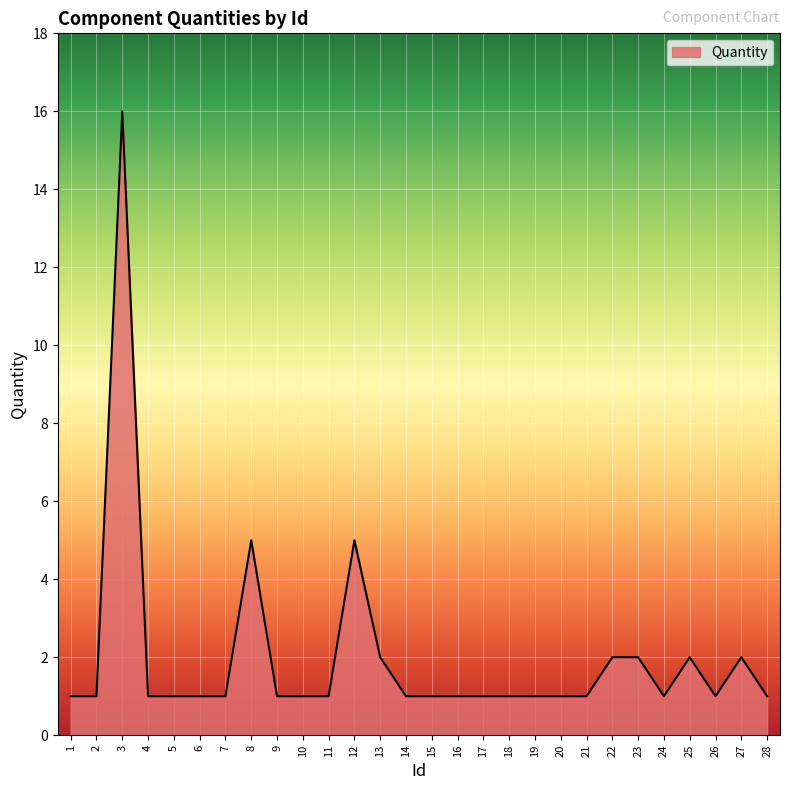

What is the maximum value shown in the chart?

16